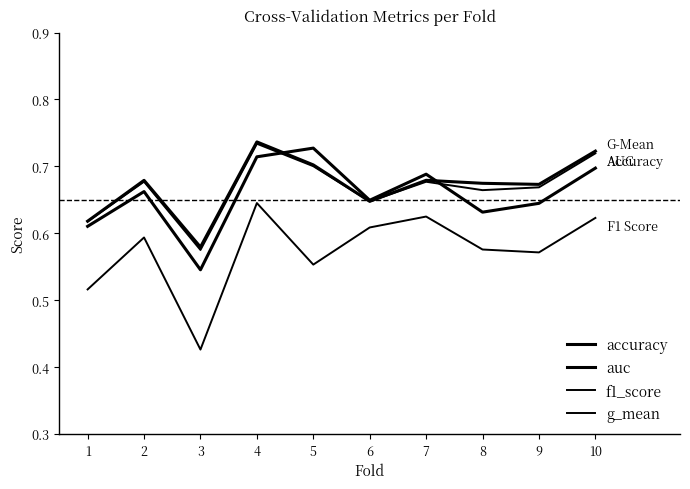

How many lines are shown in the chart?

4